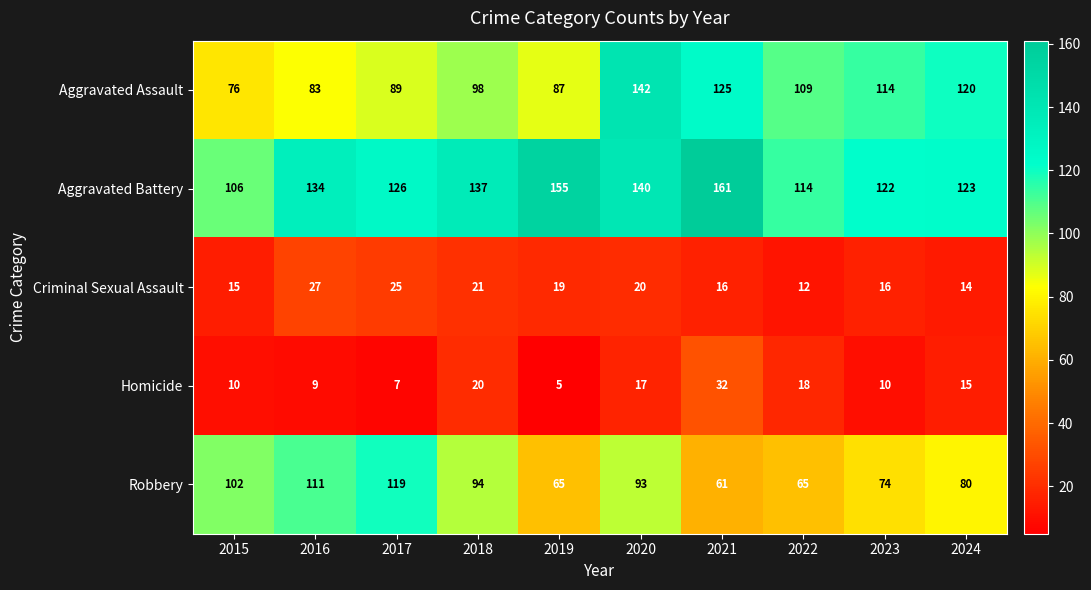

At which label is Aggravated Assault closest to 109?

2022